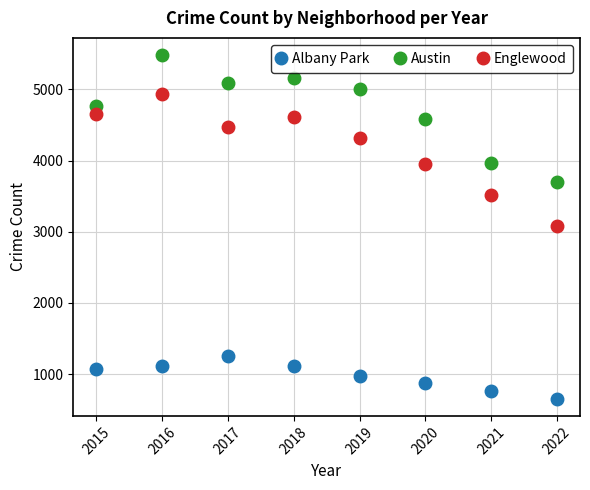

What is the minimum value shown in the chart?

655